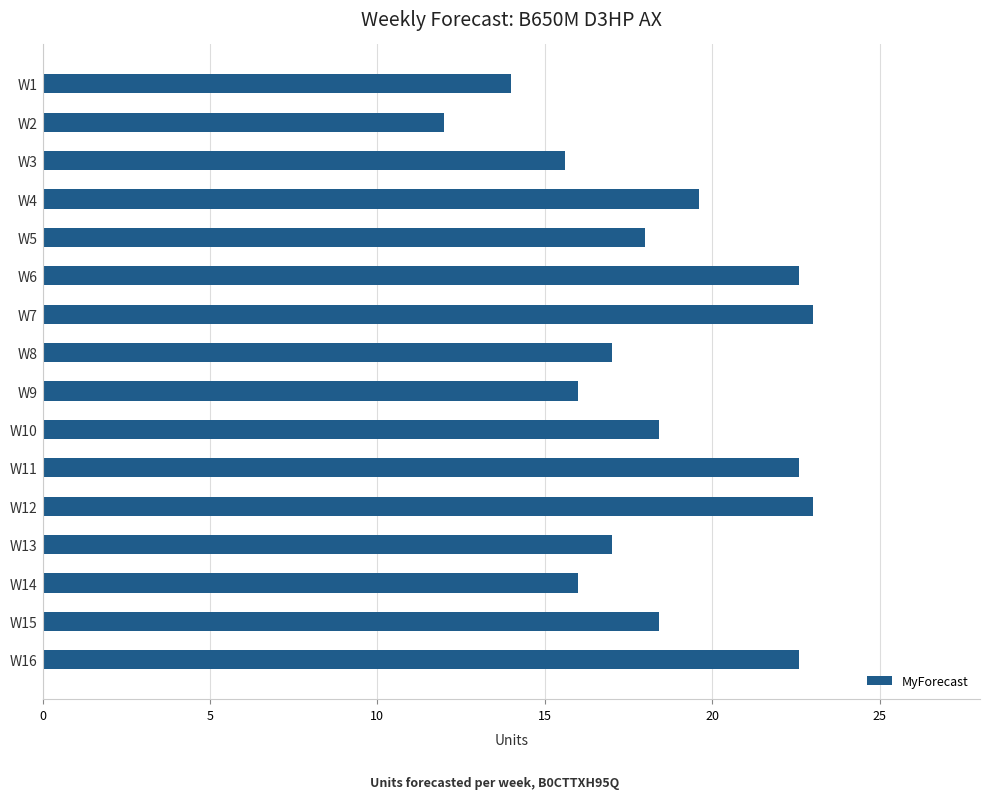

What is the difference between the values at W15 and W7?

4.6